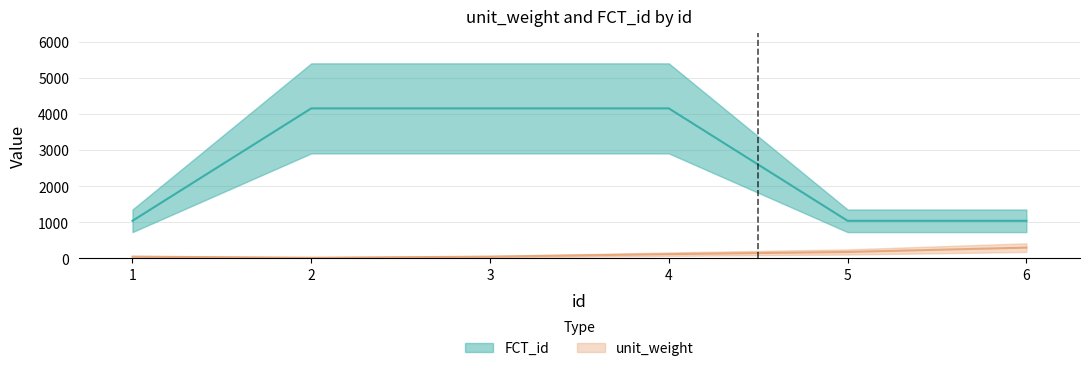

Rank the series by their average value, from lowest to highest.

unit_weight, FCT_id